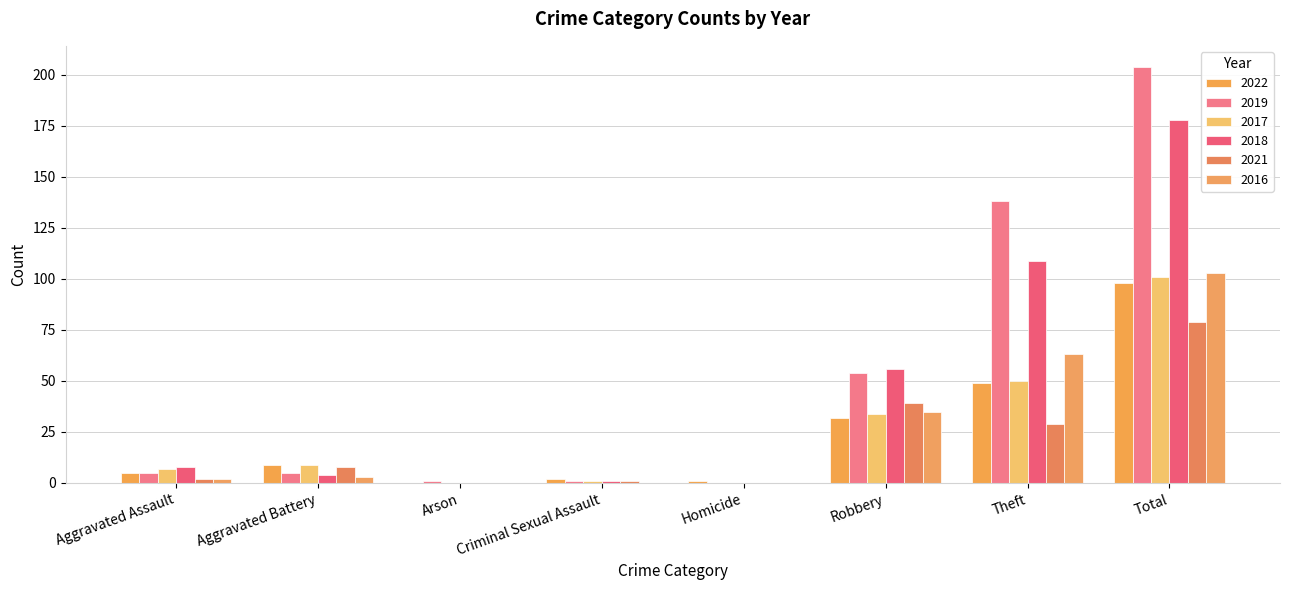

Rank the series by their maximum value, from lowest to highest.

2021, 2022, 2017, 2016, 2018, 2019